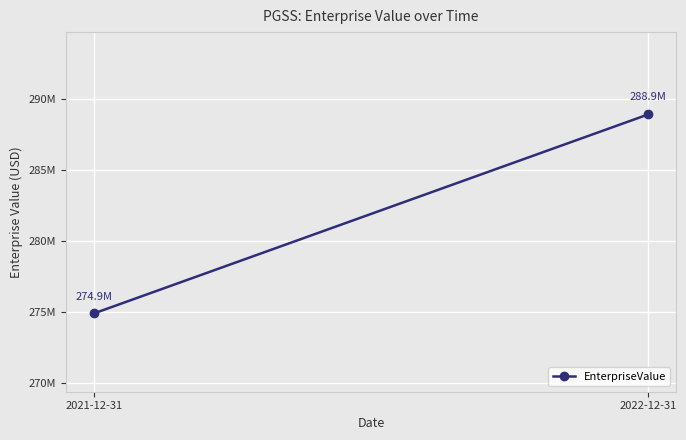

Is it true that the value at 2022-12-31 is 151978969.5?

False